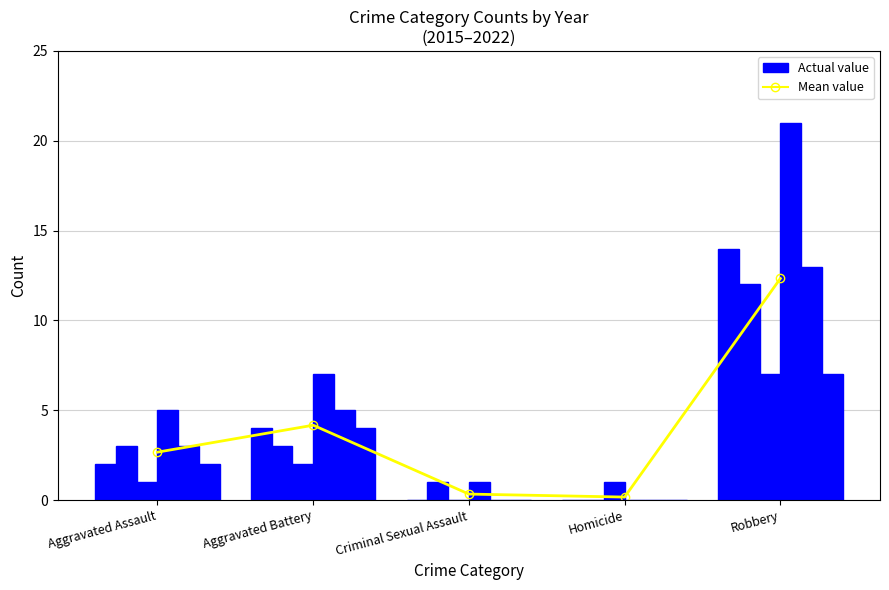

Where is the data nearest to the value 6?

Aggravated Battery